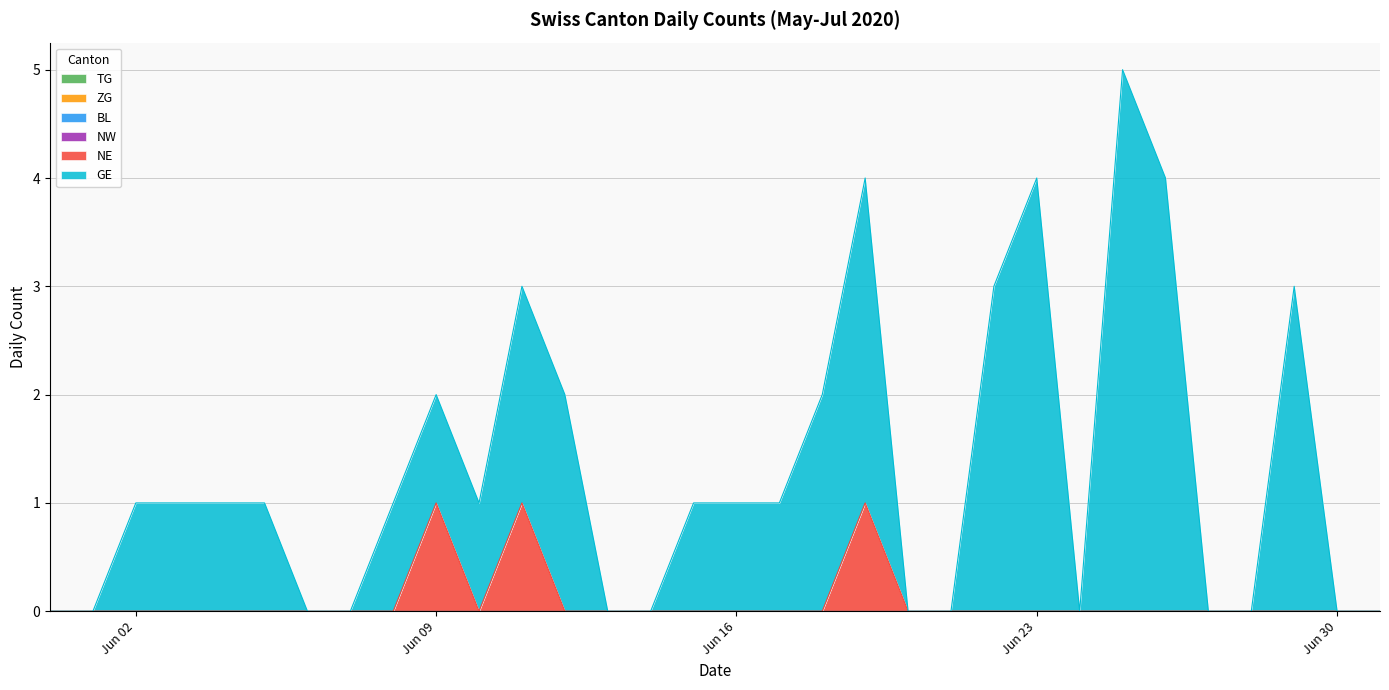

At 2020-06-28, list the series in order from largest to smallest.

TG, ZG, BL, NW, NE, GE